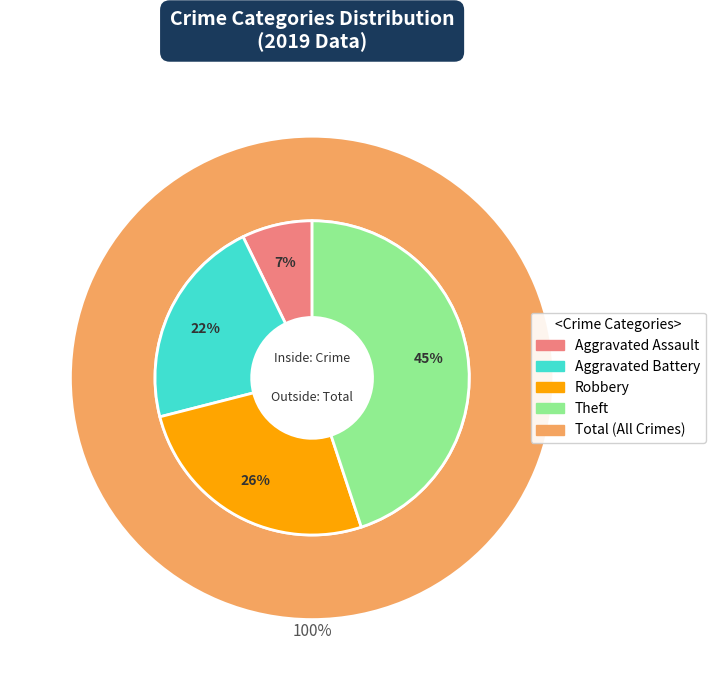

How many segments does this pie chart have?

4